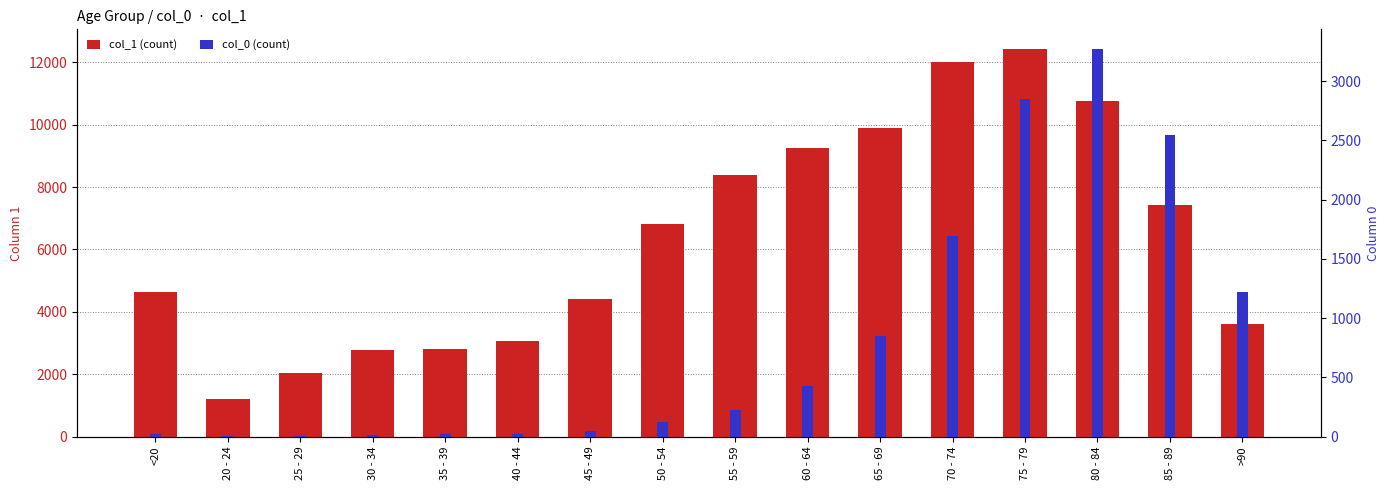

The value of col_1 (count) at <20 is 6338. True or false?

False